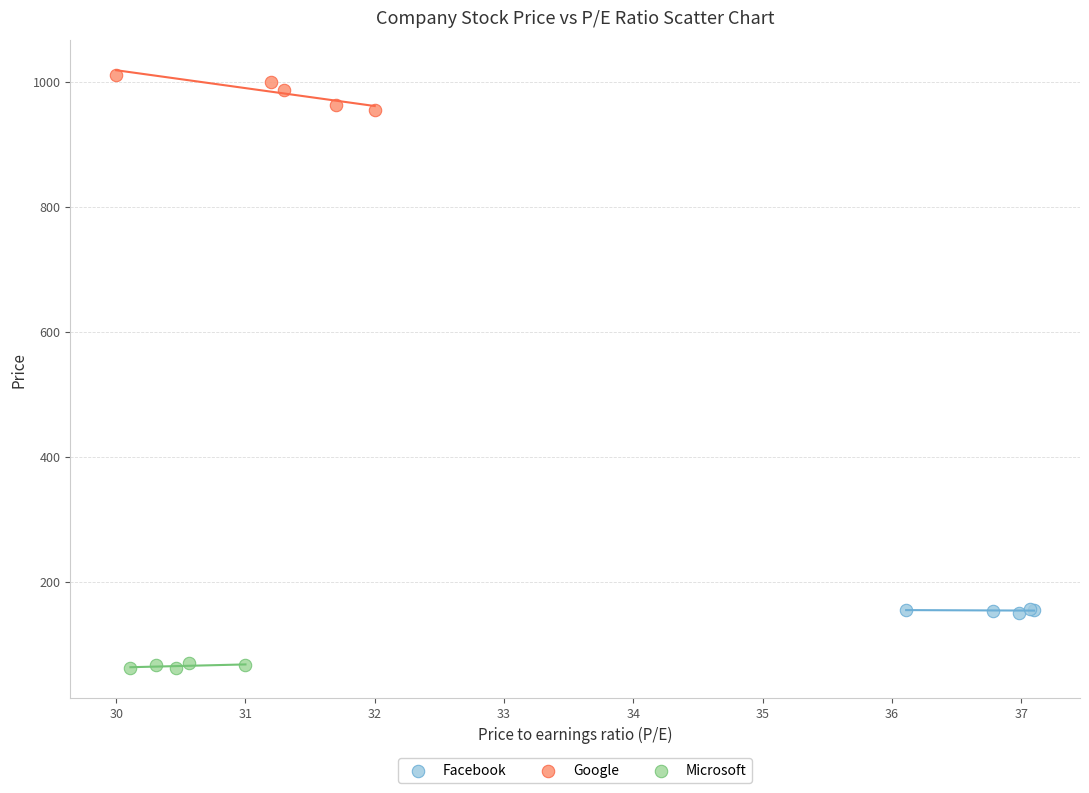

What are all the series names shown in the legend?

Facebook, Google, Microsoft